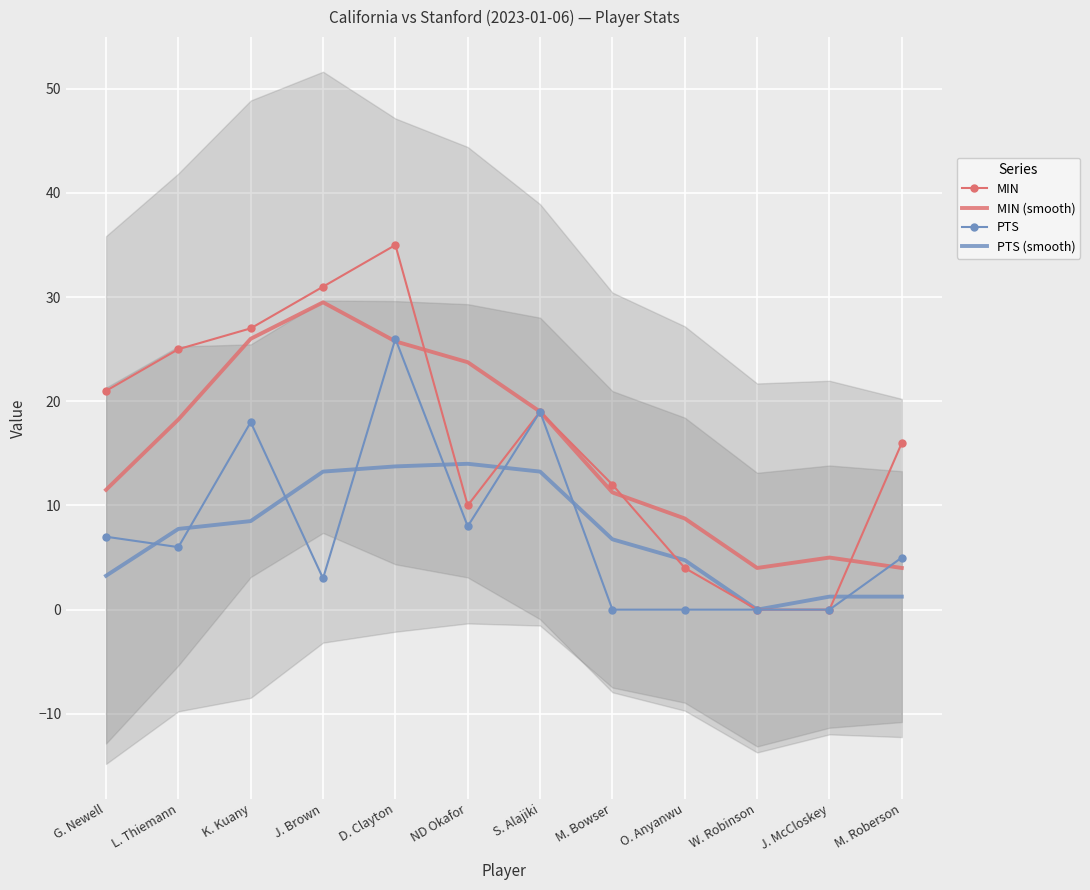

What position from the right is G. Newell?

12